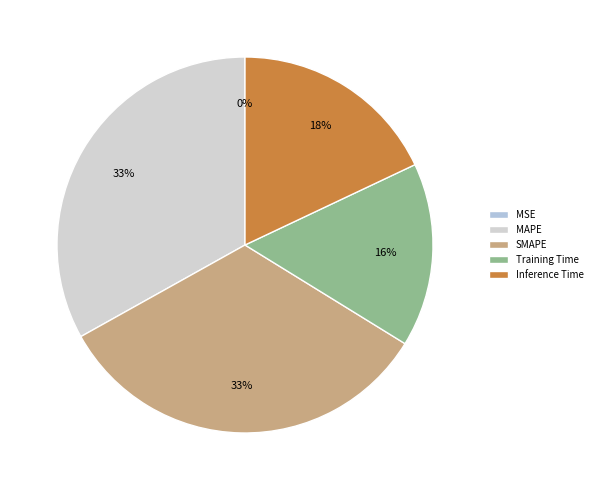

To the nearest percent, what is the average slice percentage?

20%